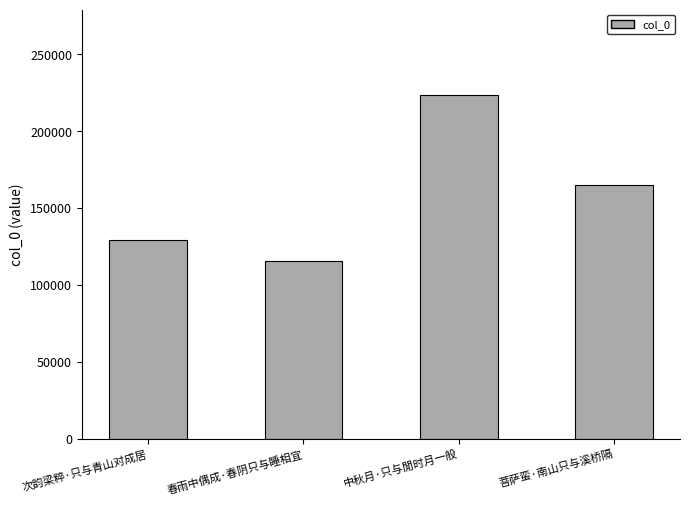

What is the maximum value shown in the chart?

223249